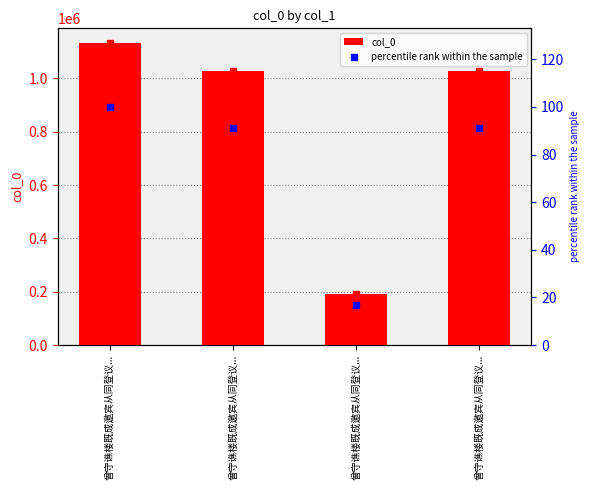

Count the number of categories in the chart.

4